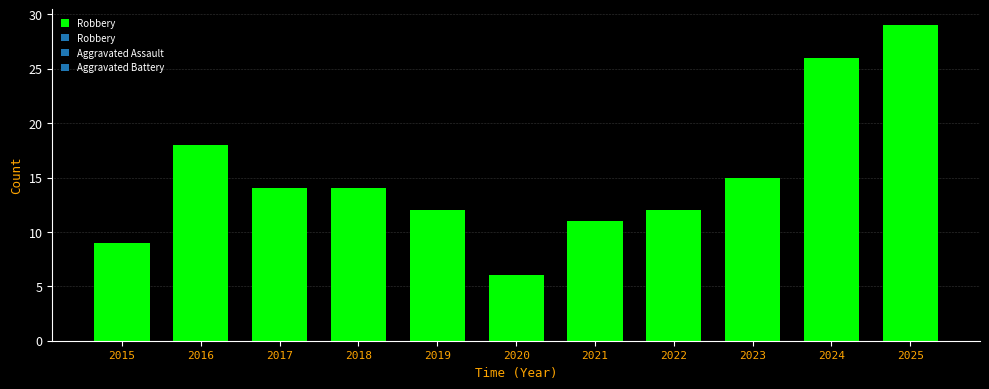

How many values are below 14?

5